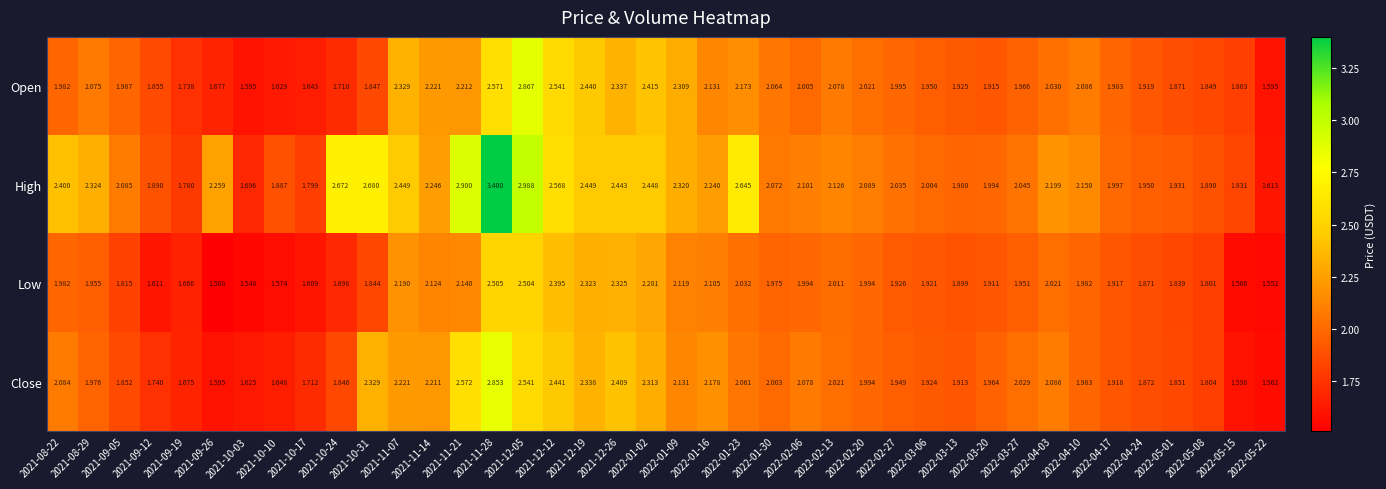

Which series has the largest total across all categories?

High